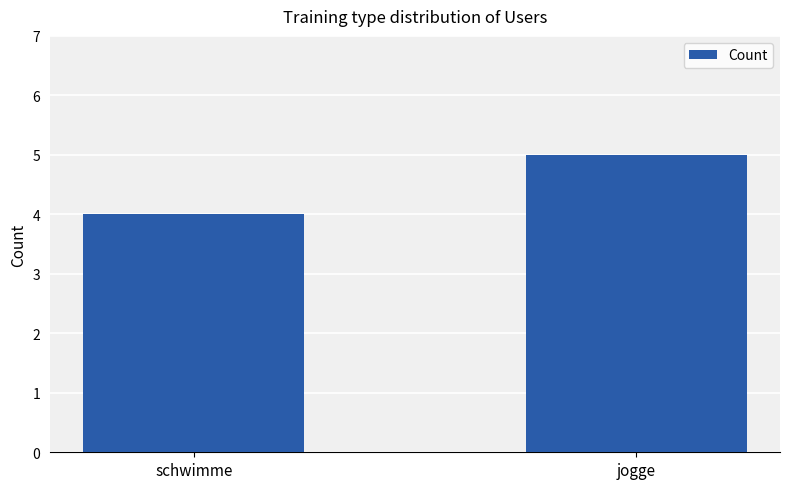

How many values are below 5?

1